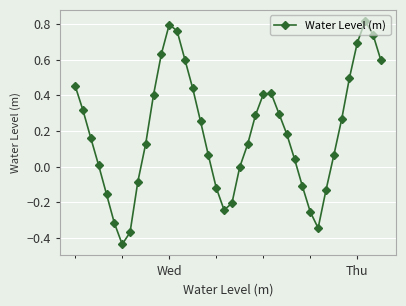

Does the chart display data point markers on the line(s)?

Yes